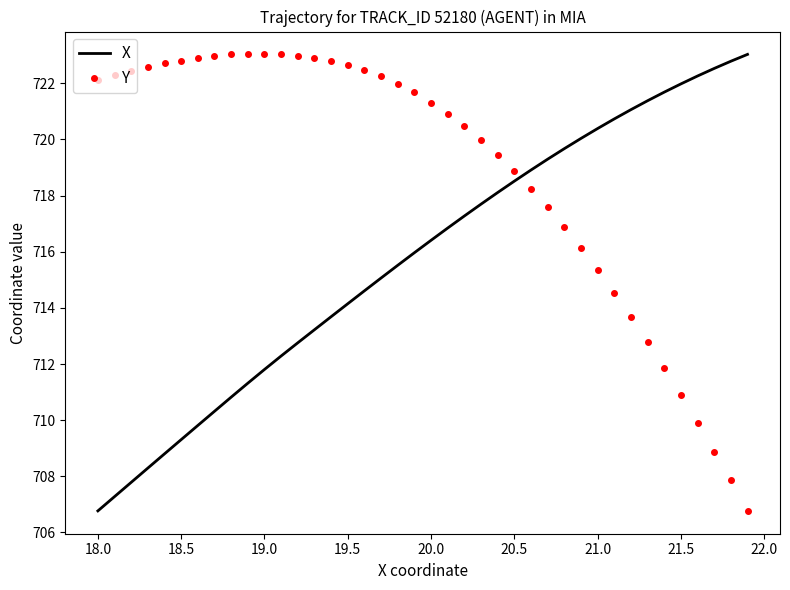

What is the difference between the maximum and minimum values in the X series?

16.3